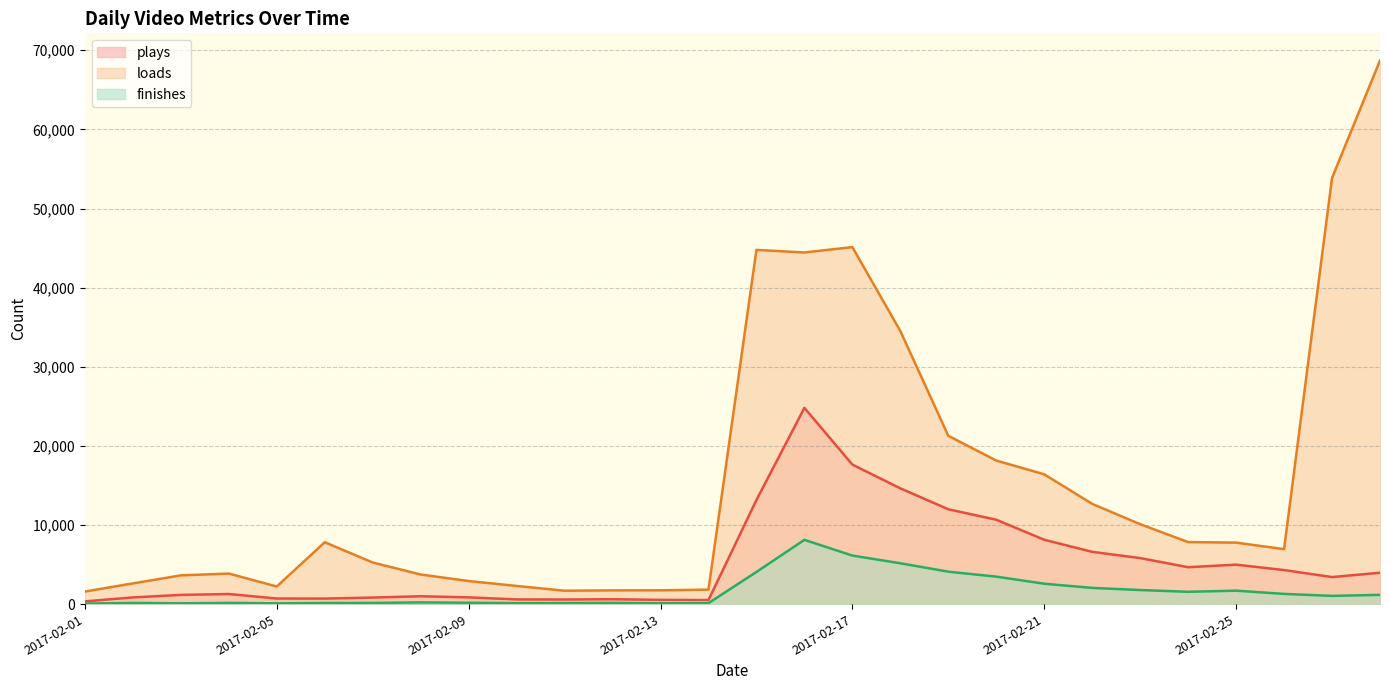

Where does the loads series first go above 7775?

2017-02-06